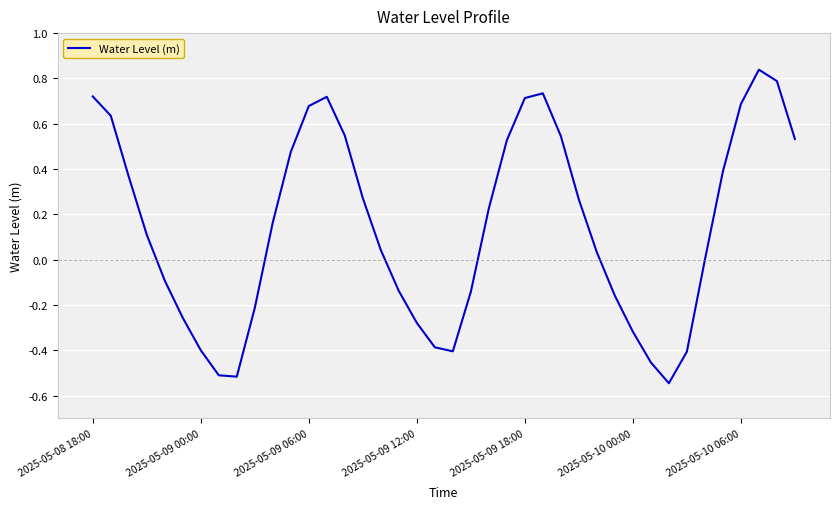

True or false: the data shows -0.4 at 2025-05-09 00:00.

True